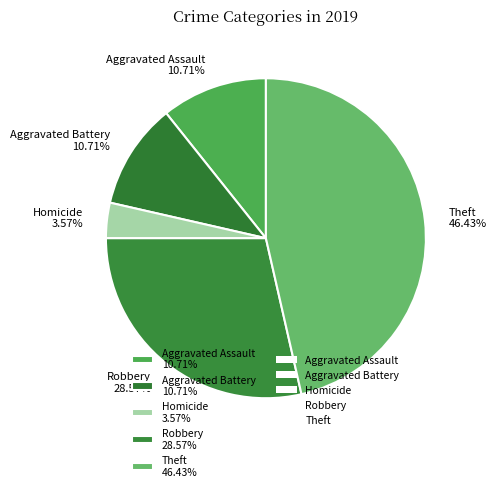

Which slice is the smallest?

Homicide 3.57%